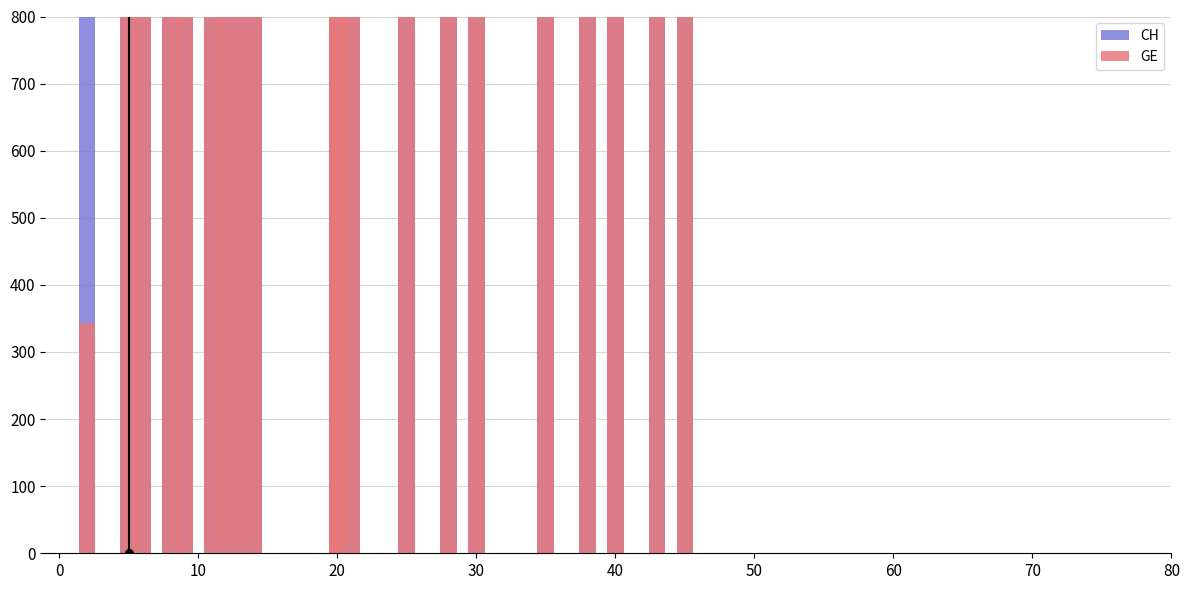

Which series has the largest Y range (max minus min)?

CH